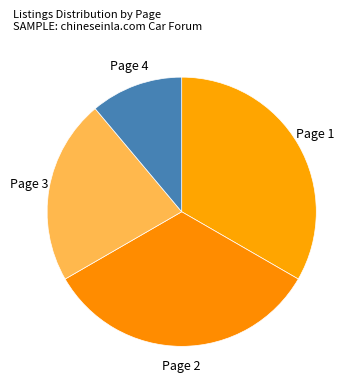

Do Page 1 and Page 3 together represent more than half of the pie?

Yes